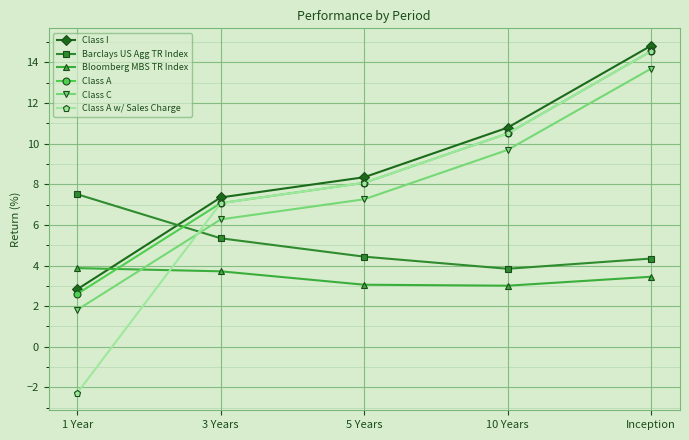

At which label does Class A first exceed 8?

5 Years